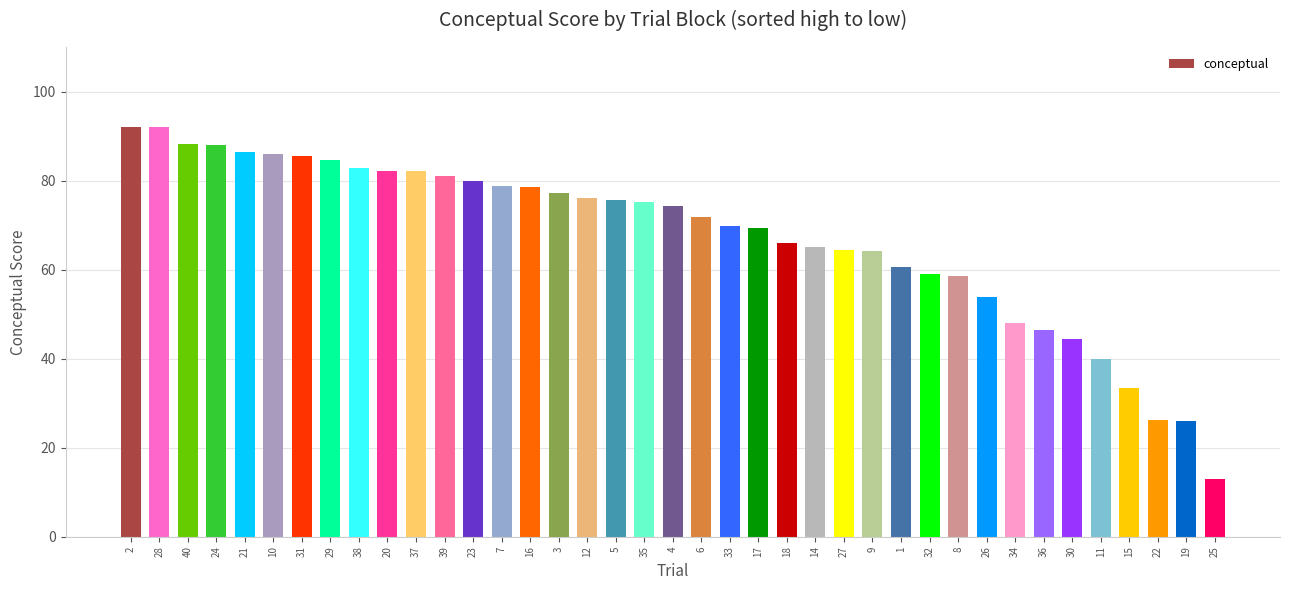

Read the value at 5.

75.7